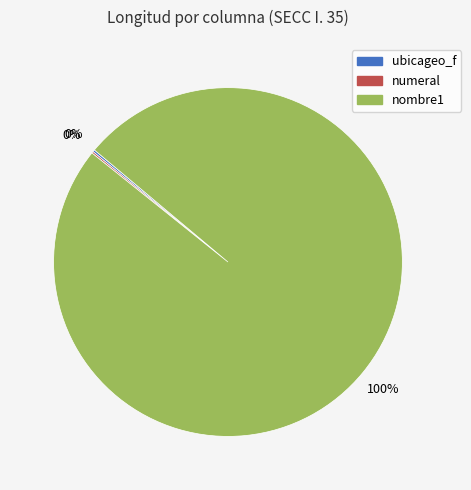

Which slice is the largest?

nombre1